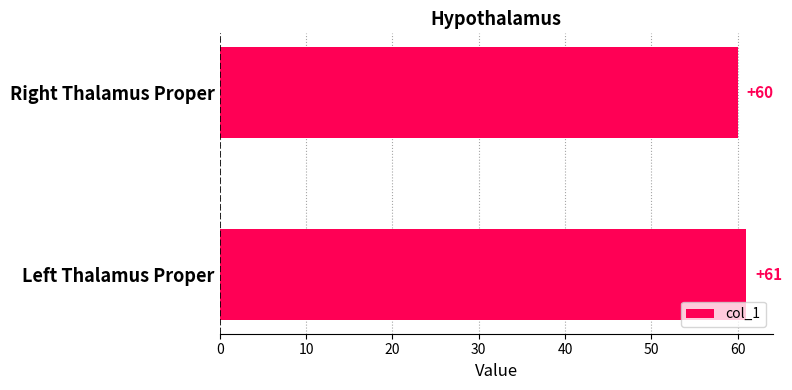

Does the chart contain any negative values?

No